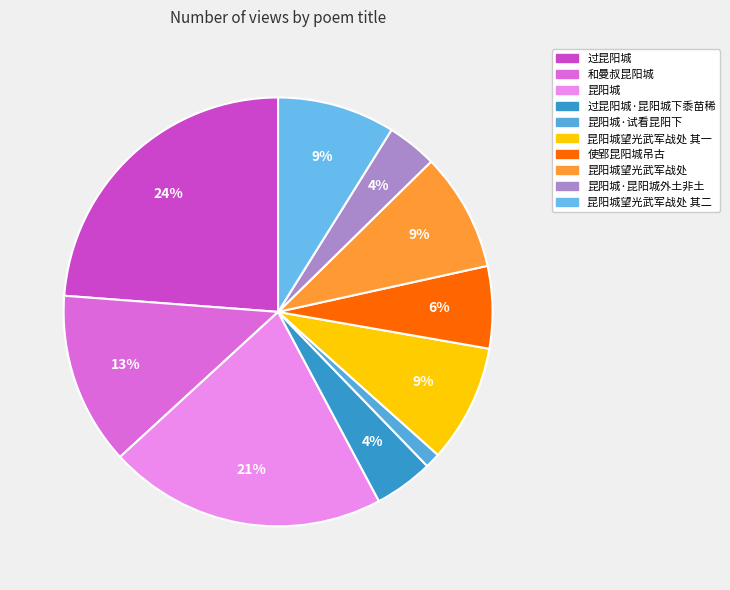

How many slices are in this pie chart?

10